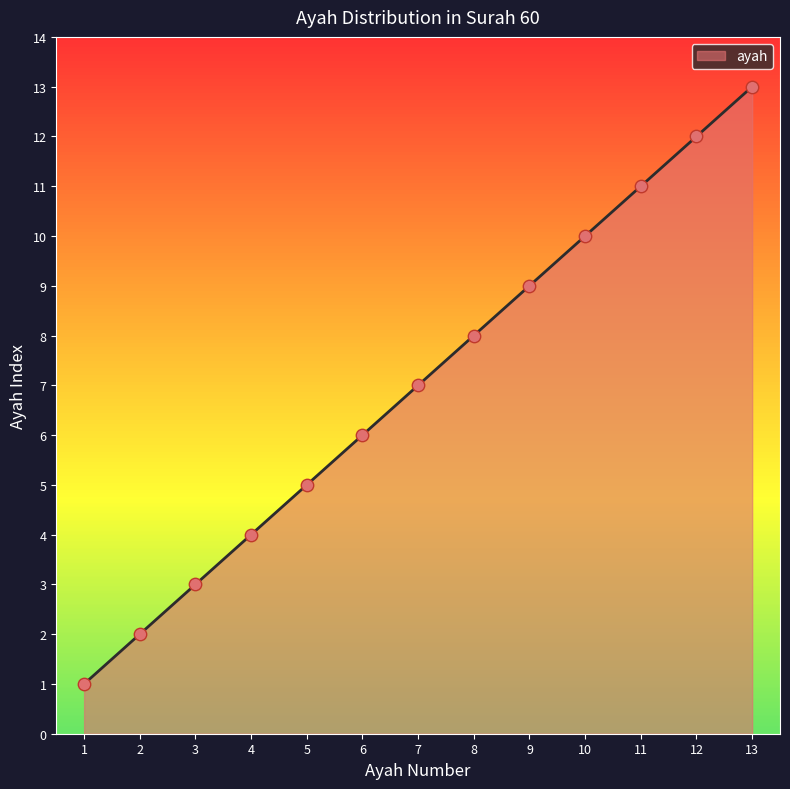

Between 10 and 4, which is larger?

10